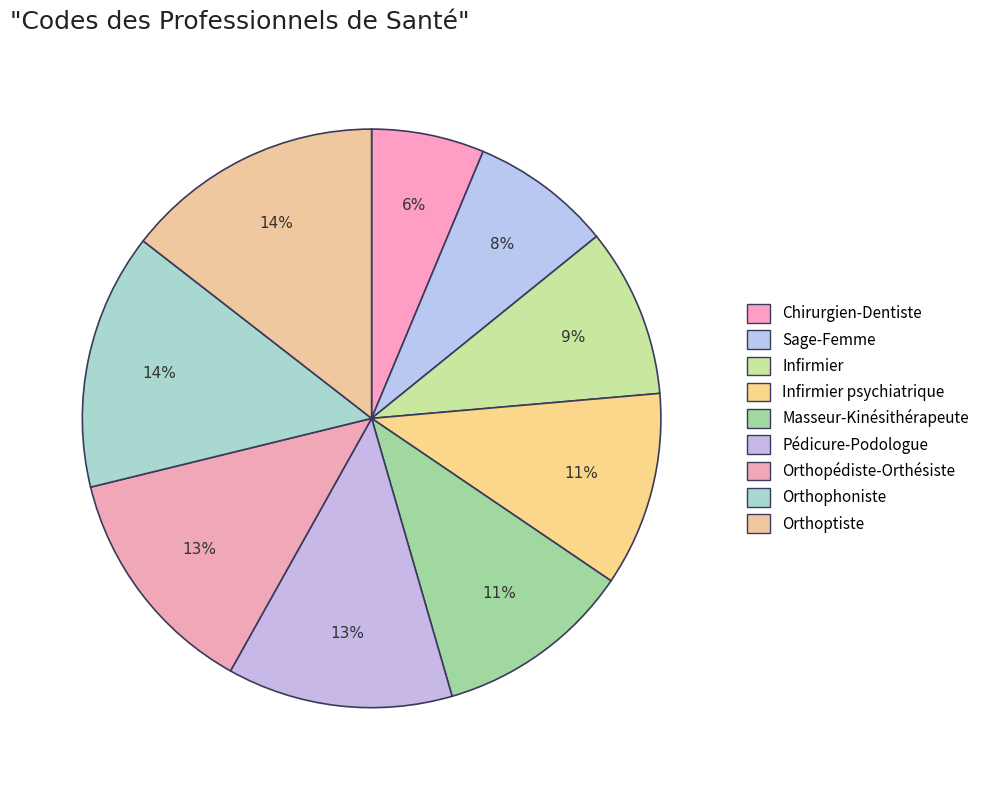

True or false: Sage-Femme accounts for 1% of the total.

False